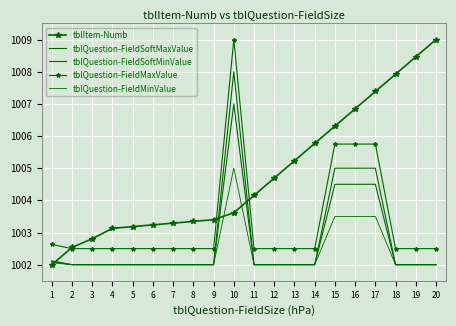

Reading left to right, extract all data points from this chart.

tblItem-Numb: 1=1002.0	2=1002.5	3=1002.8	4=1003.1	5=1003.2	6=1003.2	7=1003.3	8=1003.3	9=1003.4	10=1003.6	11=1004.2	12=1004.7	13=1005.2	14=1005.8	15=1006.3	16=1006.8	17=1007.4	18=1007.9	19=1008.5	20=1009.0
tblQuestion-FieldSoftMaxValue: 1=1002.1	2=1002.0	3=1002.0	4=1002.0	5=1002.0	6=1002.0	7=1002.0	8=1002.0	9=1002.0	10=1008.0	11=1002.0	12=1002.0	13=1002.0	14=1002.0	15=1005.0	16=1005.0	17=1005.0	18=1002.0	19=1002.0	20=1002.0
tblQuestion-FieldSoftMinValue: 1=1002.1	2=1002.0	3=1002.0	4=1002.0	5=1002.0	6=1002.0	7=1002.0	8=1002.0	9=1002.0	10=1007.0	11=1002.0	12=1002.0	13=1002.0	14=1002.0	15=1004.5	16=1004.5	17=1004.5	18=1002.0	19=1002.0	20=1002.0
tblQuestion-FieldMaxValue: 1=1002.6	2=1002.5	3=1002.5	4=1002.5	5=1002.5	6=1002.5	7=1002.5	8=1002.5	9=1002.5	10=1009.0	11=1002.5	12=1002.5	13=1002.5	14=1002.5	15=1005.8	16=1005.8	17=1005.8	18=1002.5	19=1002.5	20=1002.5
tblQuestion-FieldMinValue: 1=1002.1	2=1002.0	3=1002.0	4=1002.0	5=1002.0	6=1002.0	7=1002.0	8=1002.0	9=1002.0	10=1005.0	11=1002.0	12=1002.0	13=1002.0	14=1002.0	15=1003.5	16=1003.5	17=1003.5	18=1002.0	19=1002.0	20=1002.0